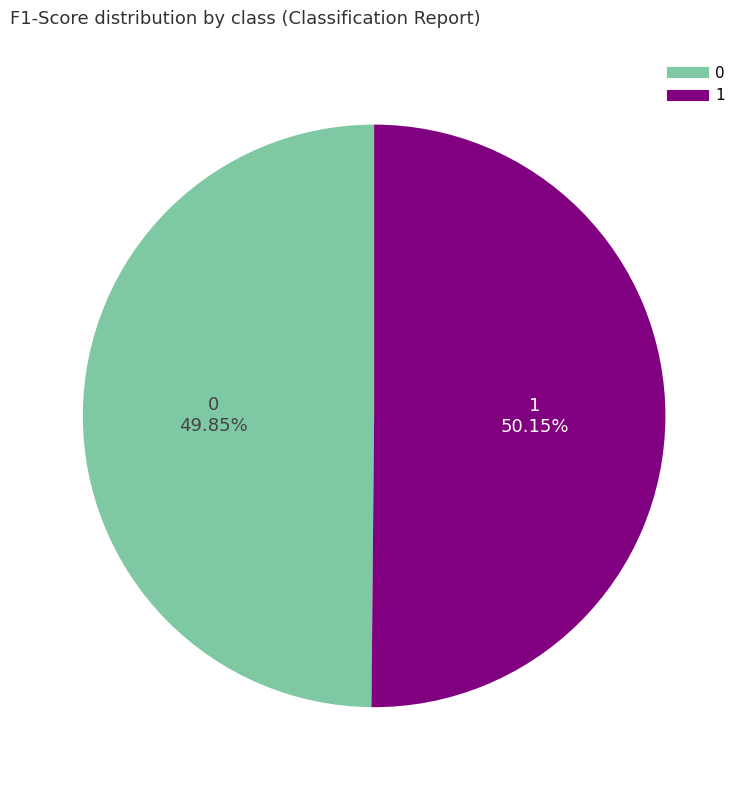

Is there any slice that represents more than half of the pie?

Yes